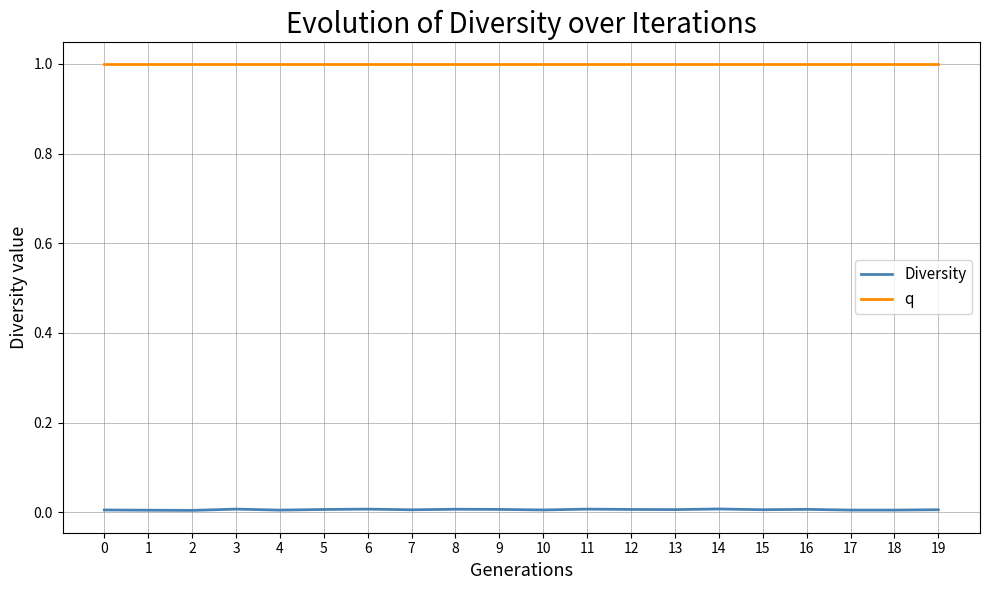

True or false: q and Diversity intersect in this chart.

False